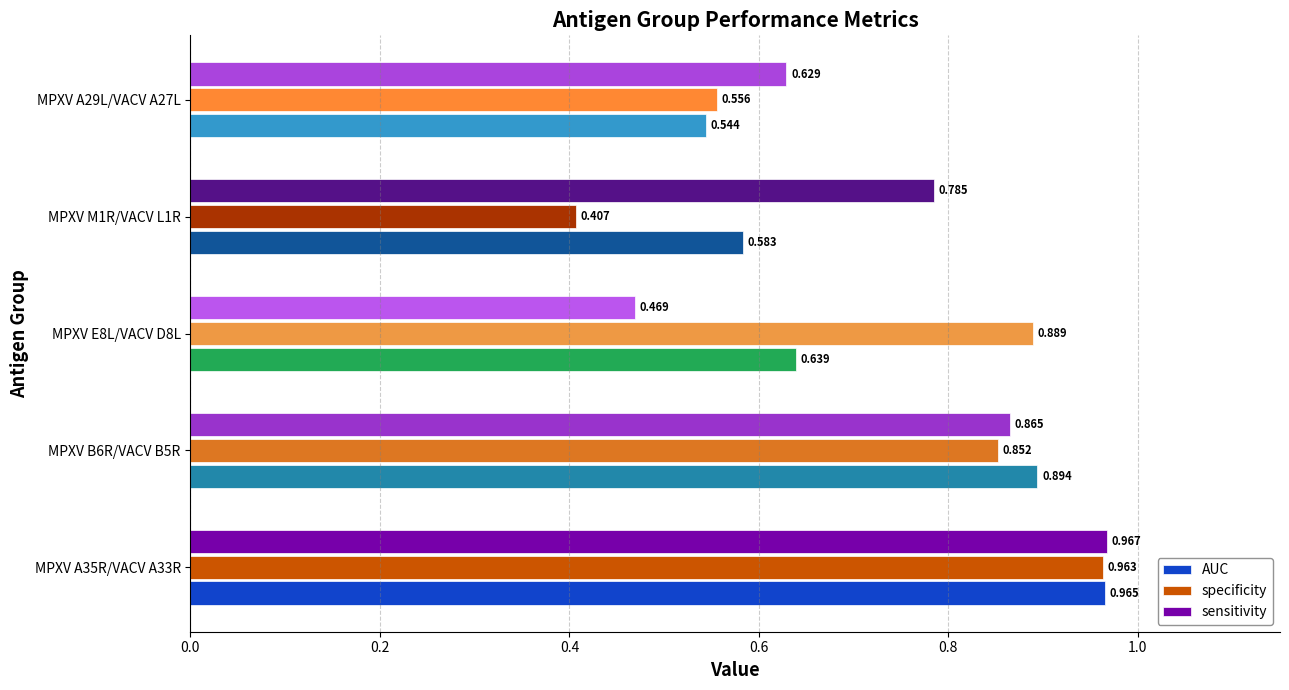

Rank the series at MPXV A35R/VACV A33R from lowest to highest value.

specificity, AUC, sensitivity